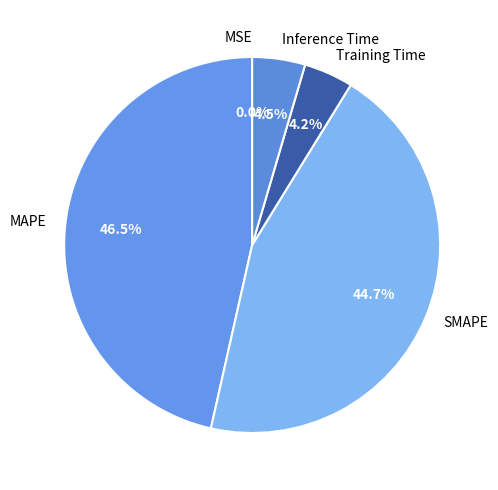

How many slices are in this pie chart?

5